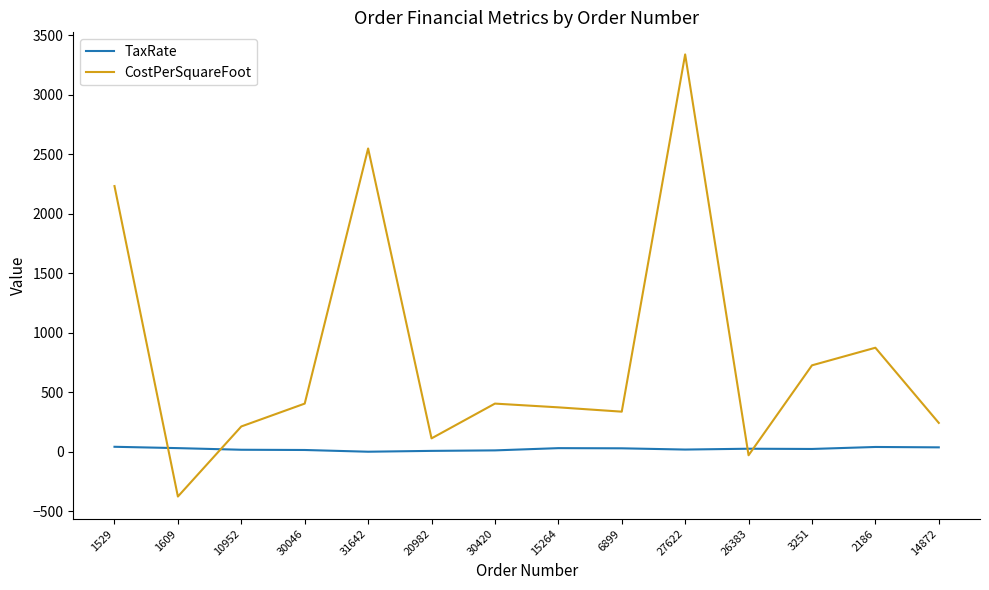

What is the average value of the TaxRate series?

21.8